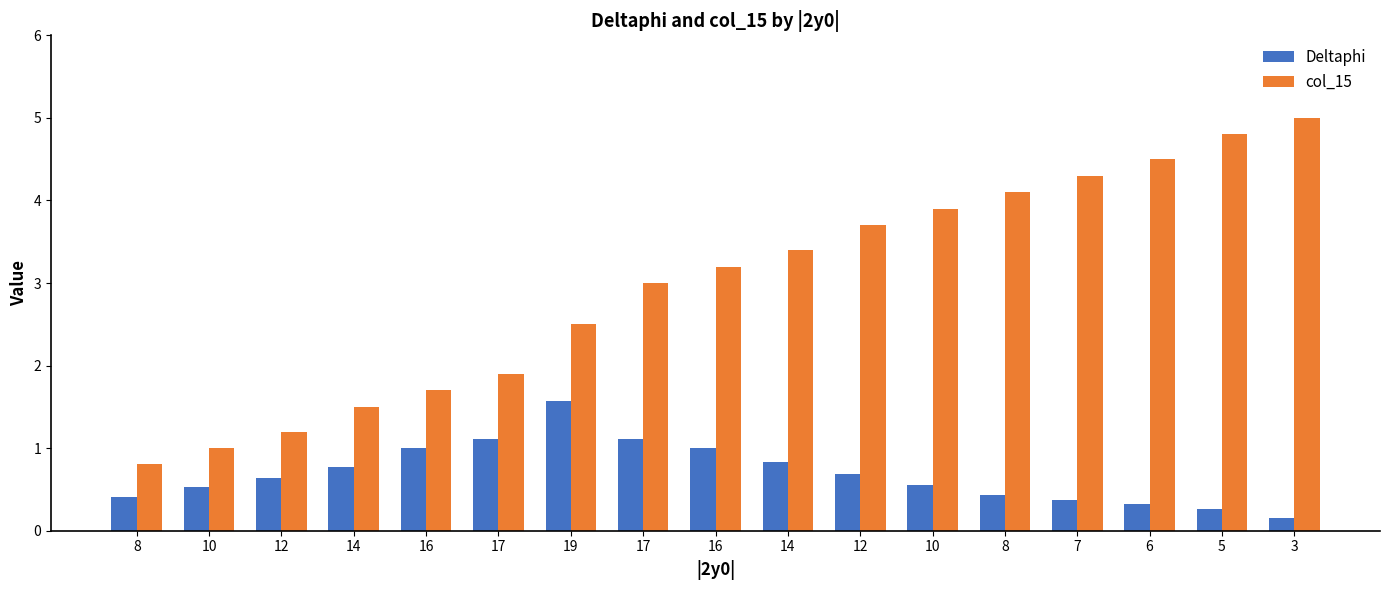

Which series has the largest range (max minus min)?

col_15